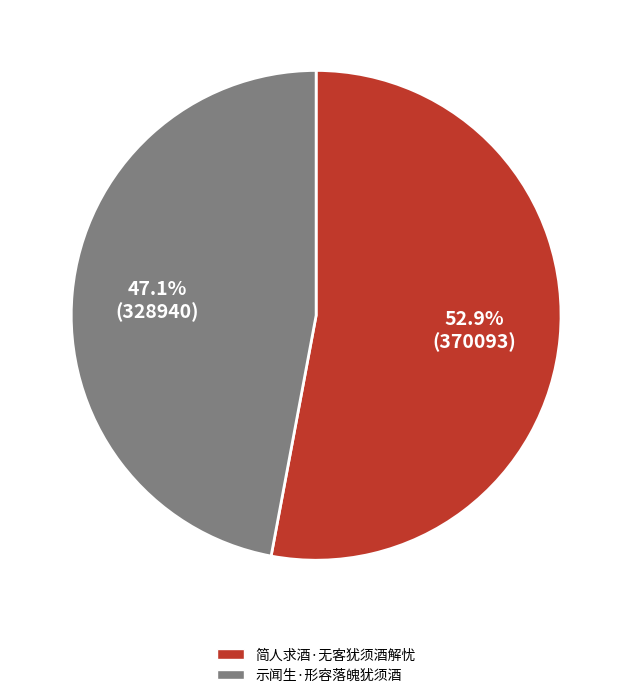

Rank the categories by value from highest to lowest.

简人求酒·无客犹须酒解忧, 示闻生·形容落魄犹须酒